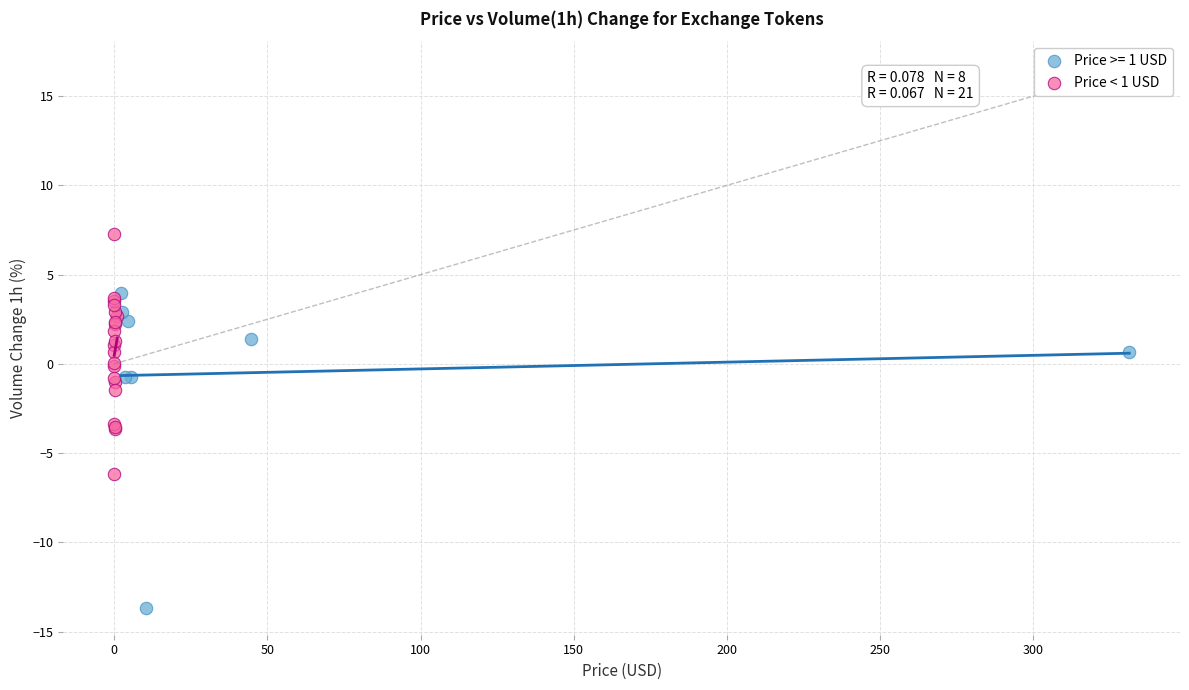

Which series has the widest spread of Y values?

Price >= 1 USD